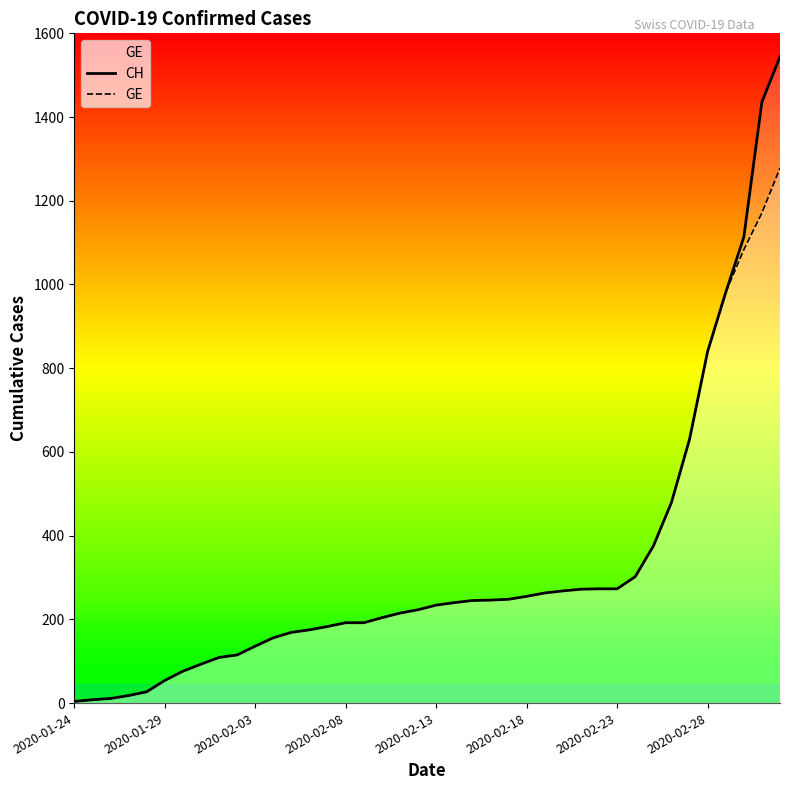

Which series has the widest spread of values?

CH